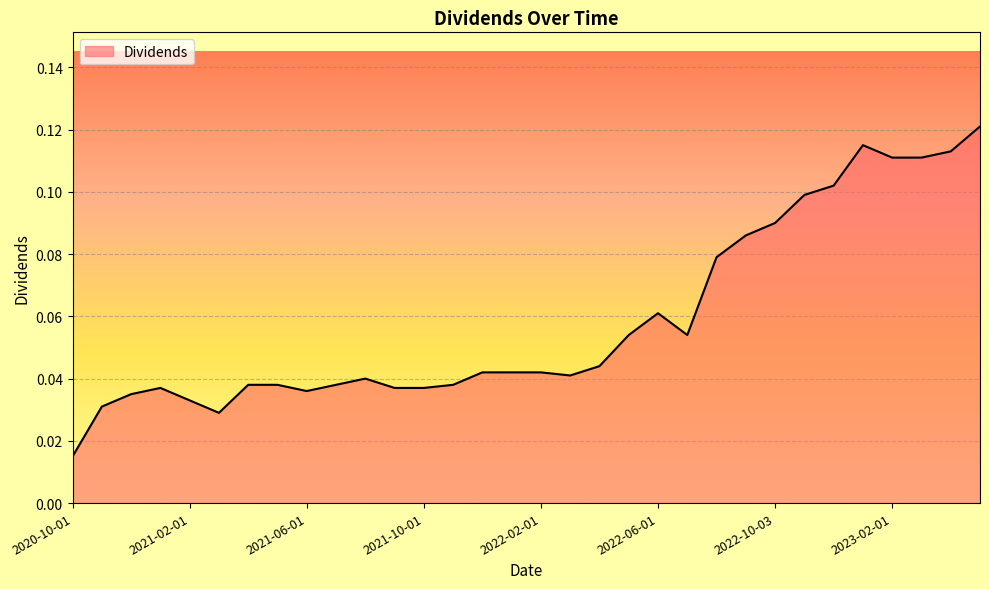

How many interior local valleys (lower than both neighbors) does the data have?

4